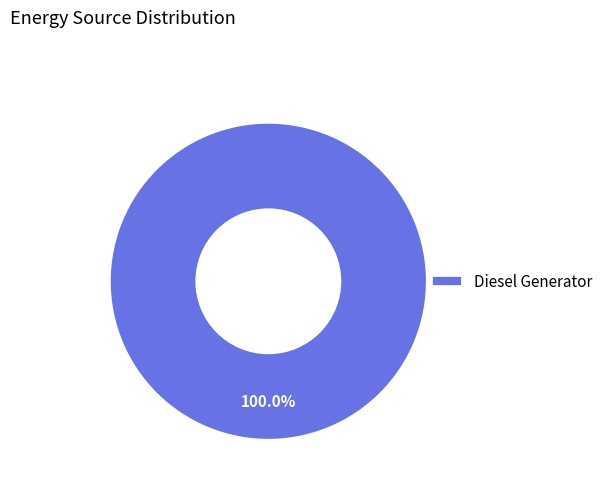

Rank the categories by value from lowest to highest.

Diesel Generator